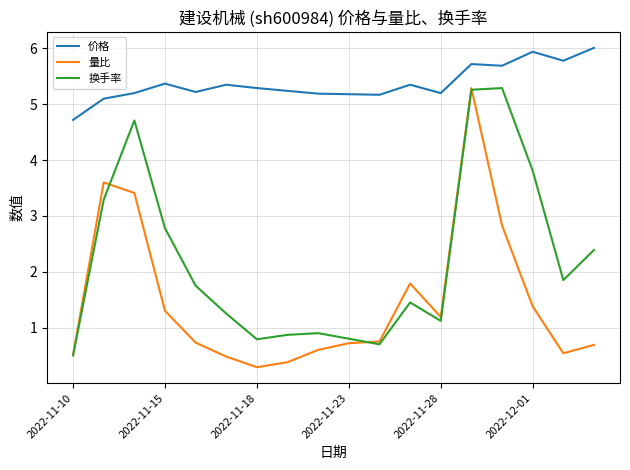

What is the greatest value displayed?

6.0